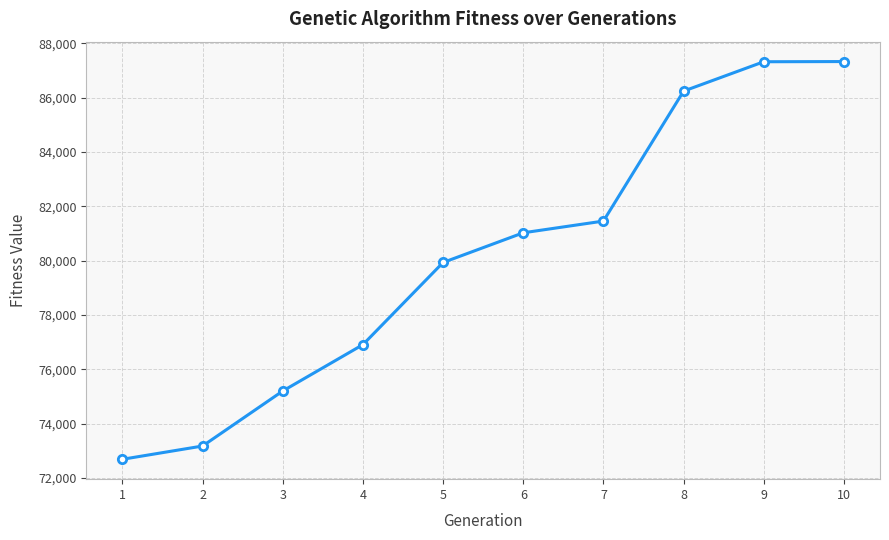

What is the value of the 9th point from the left?

87327.0